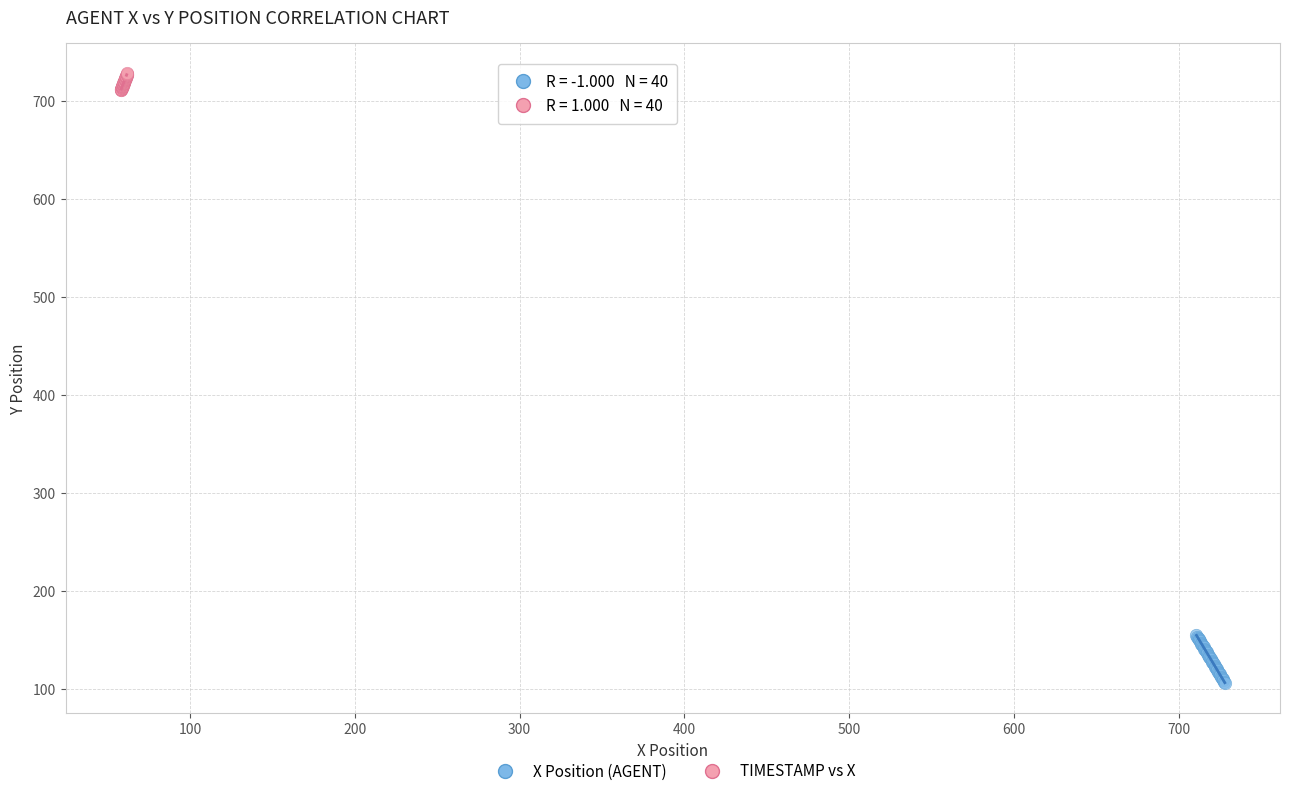

Which series has the largest Y range (max minus min)?

X Position (AGENT)